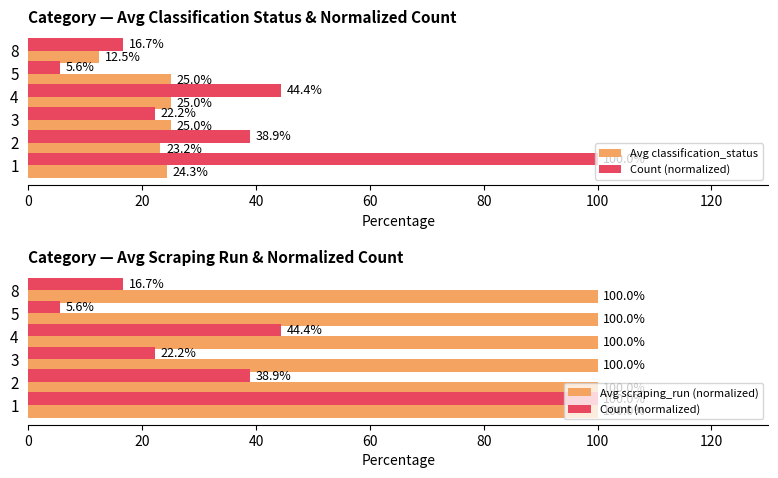

Which series has the largest range (max minus min)?

Count (normalized)